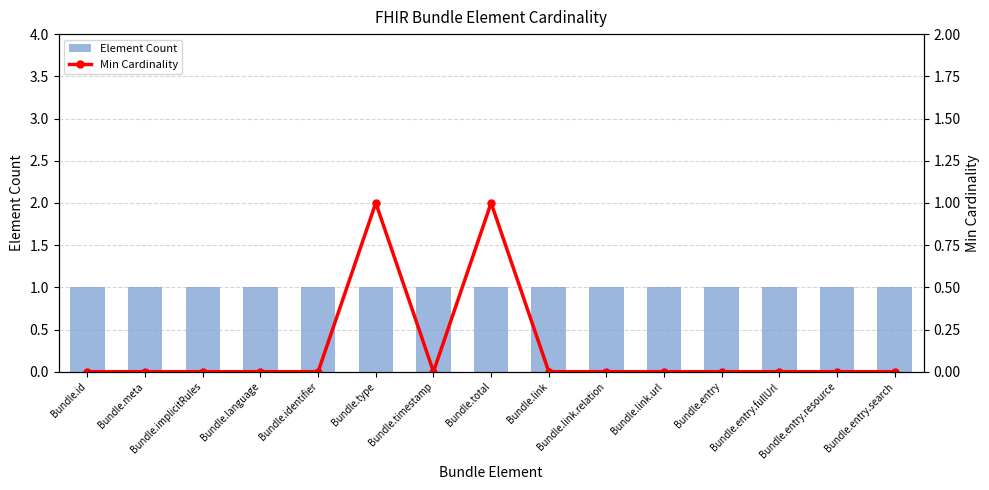

Is the value of Min Cardinality at Bundle.implicitRules greater than the value of Element Count at Bundle.timestamp?

No